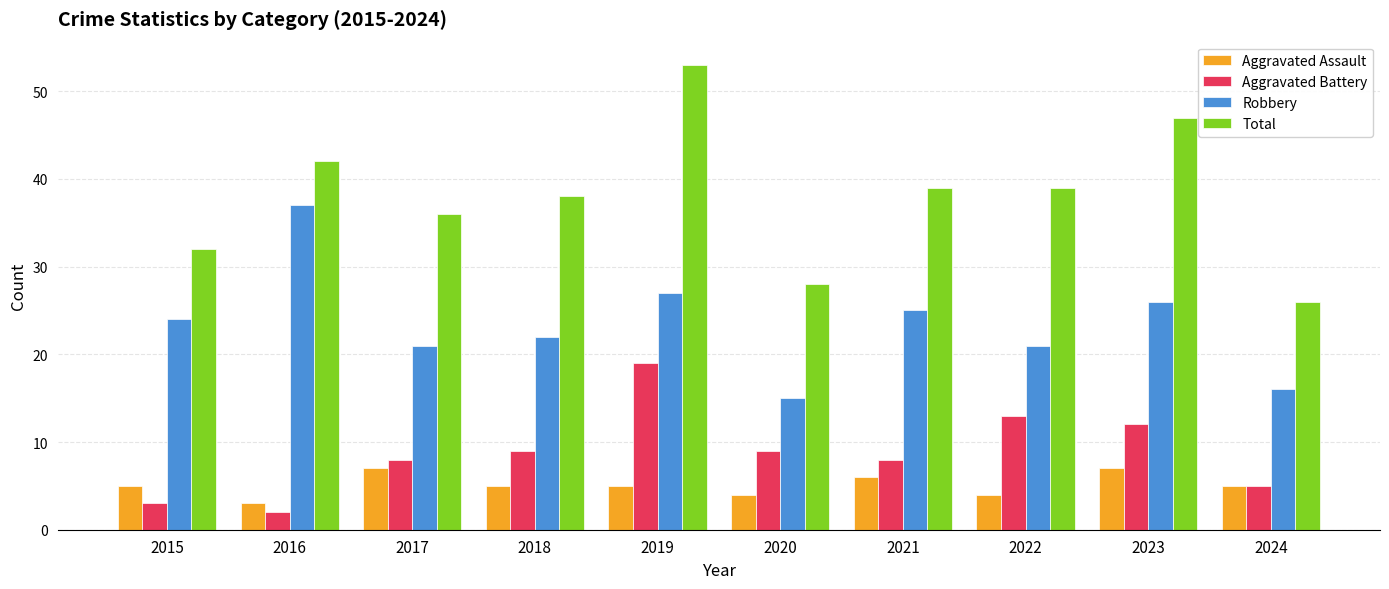

What is the average value of the Total series?

38